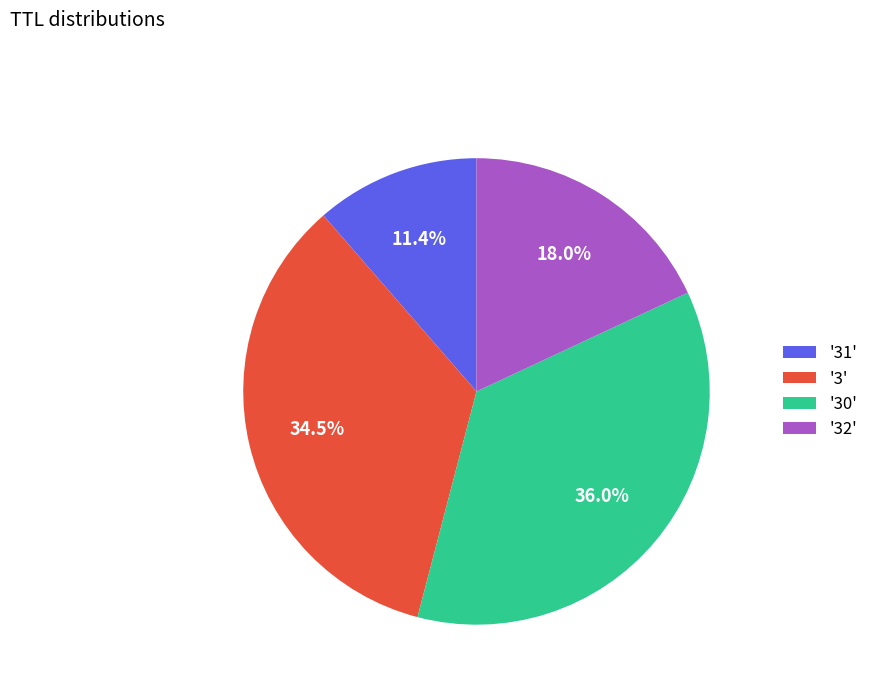

What is the smallest slice in the pie chart?

'31'